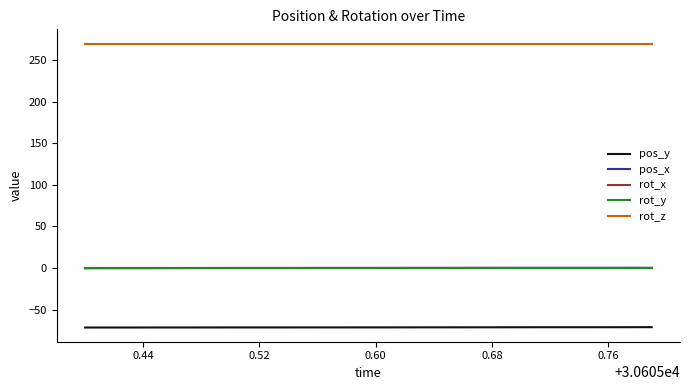

Does the chart have visible grid lines?

No